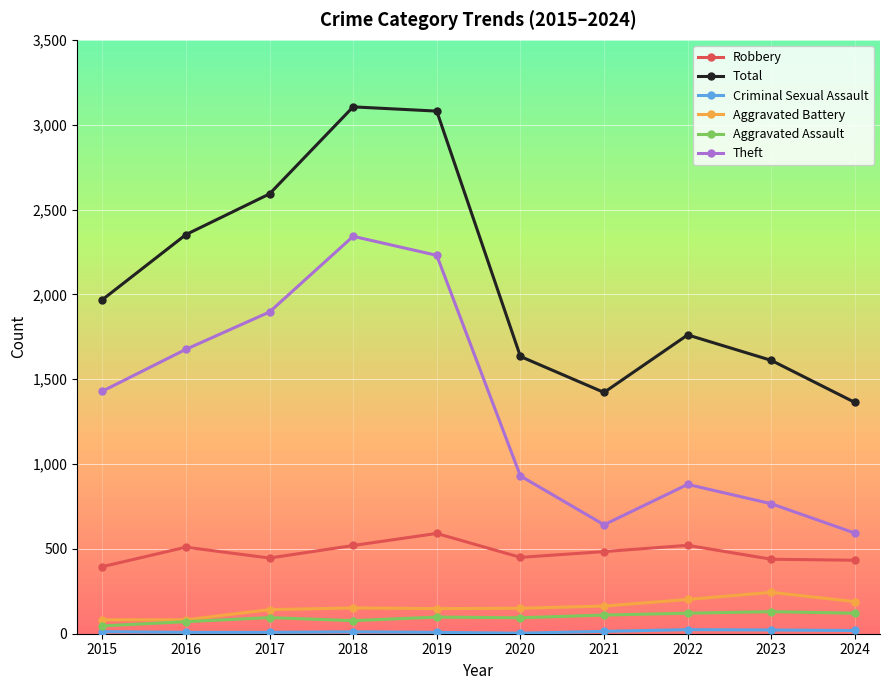

True or false: Robbery and Aggravated Assault intersect in this chart.

False